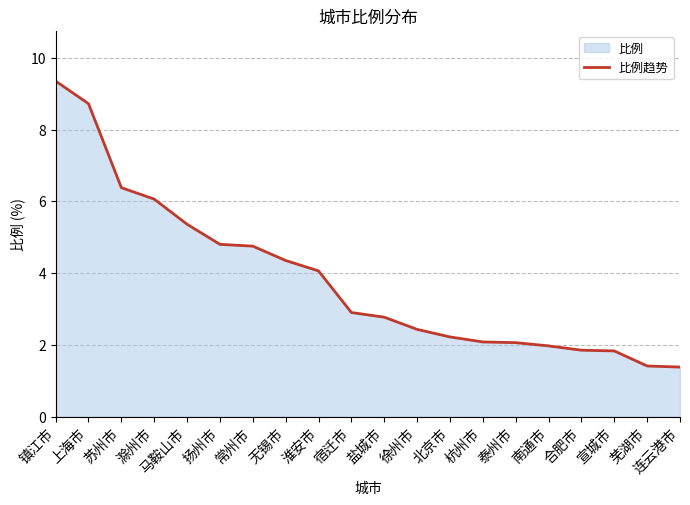

What is the change in value from 扬州市 to 南通市?

-2.8